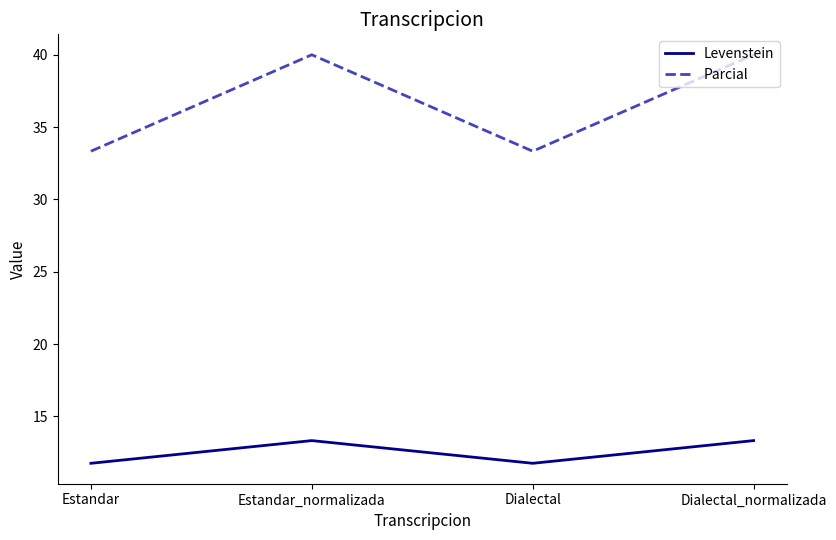

The value of Parcial at Dialectal is 20.1. True or false?

False